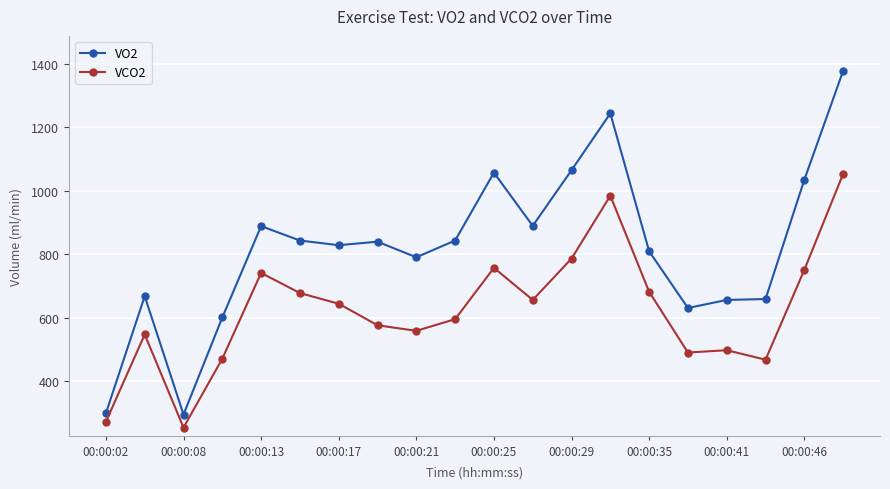

What is the average value of the VO2 series?

816.2